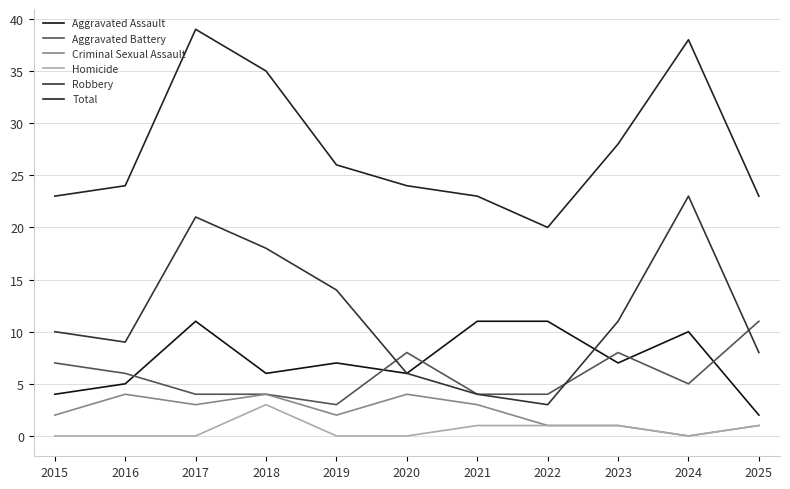

What is the difference between the maximum and minimum values in the Robbery series?

20